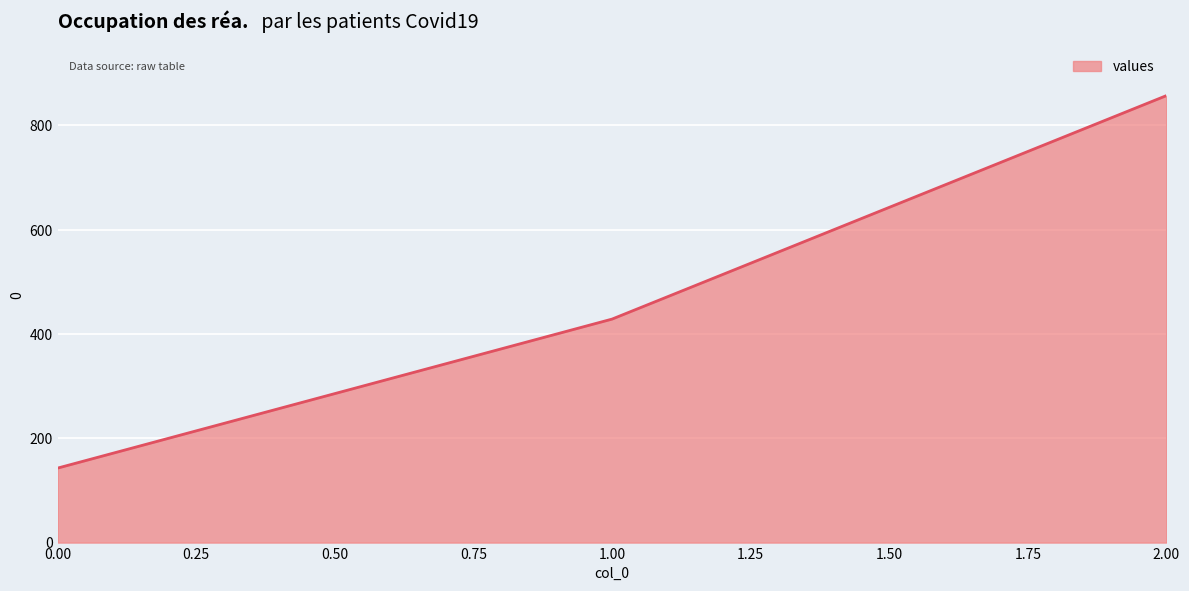

How many lines are shown in the chart?

1